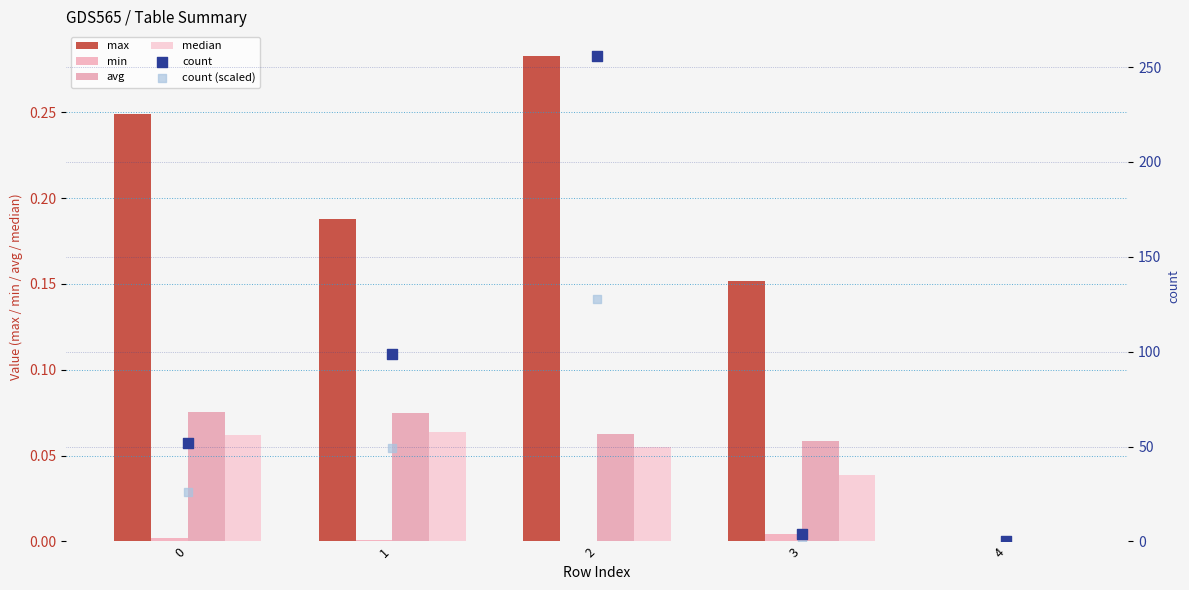

Which series reaches the minimum Y coordinate?

max